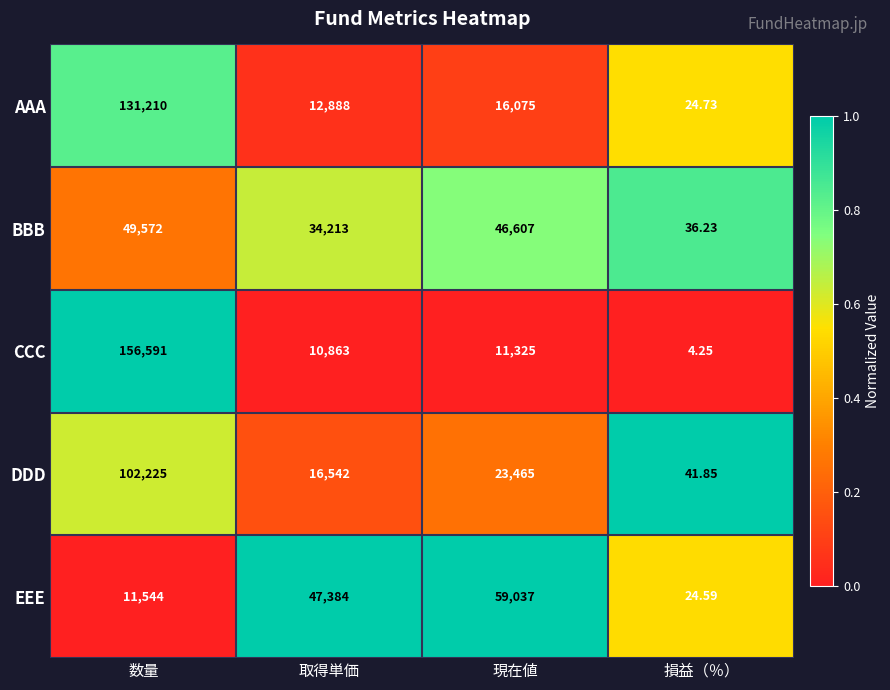

At which category is the sum across all series the highest?

数量